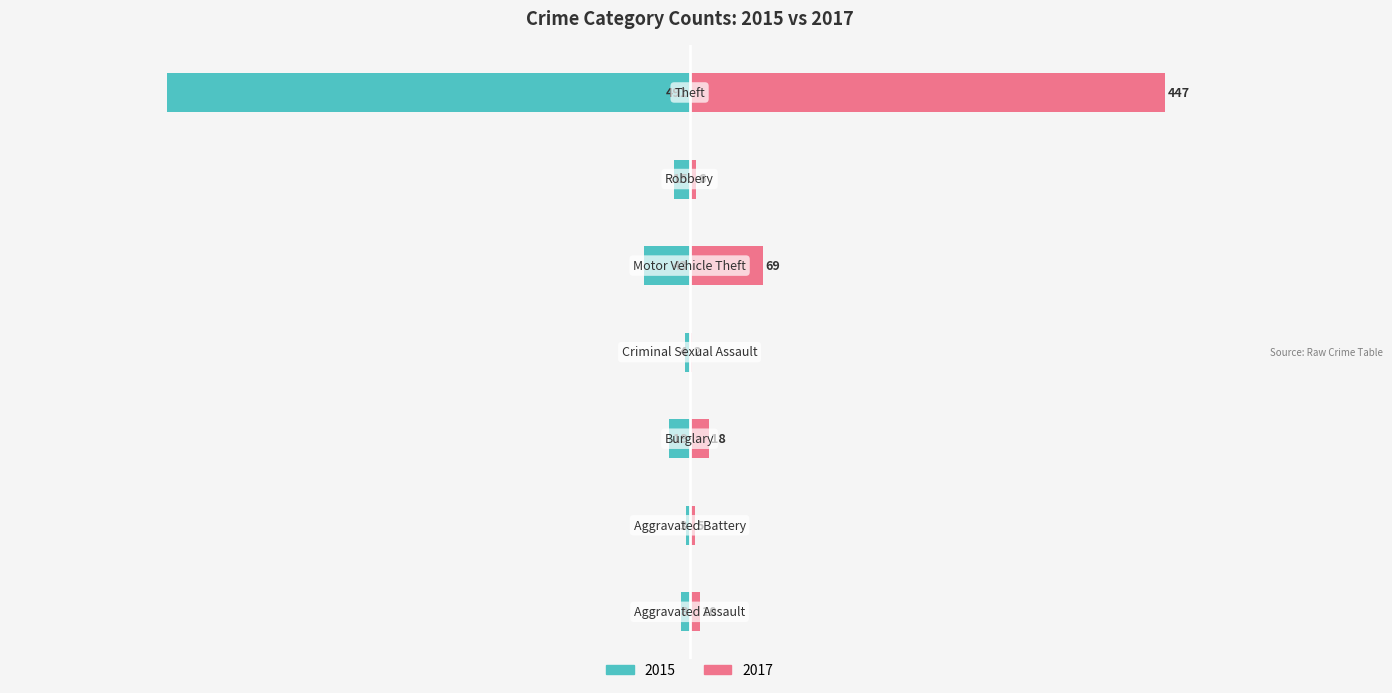

How many series are shown in this chart?

2